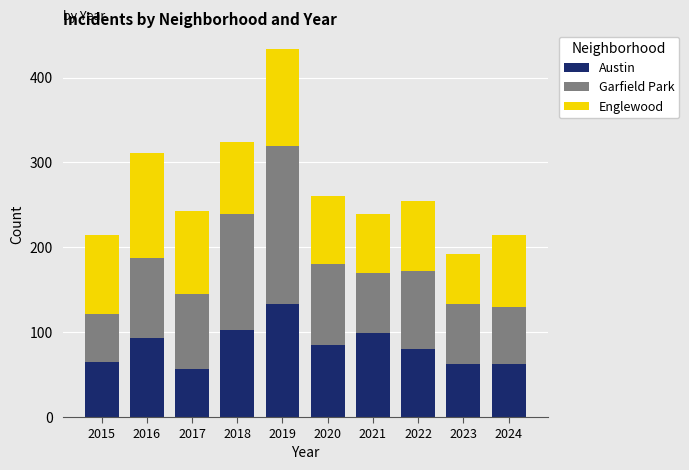

At which category is the sum across all series the highest?

2019